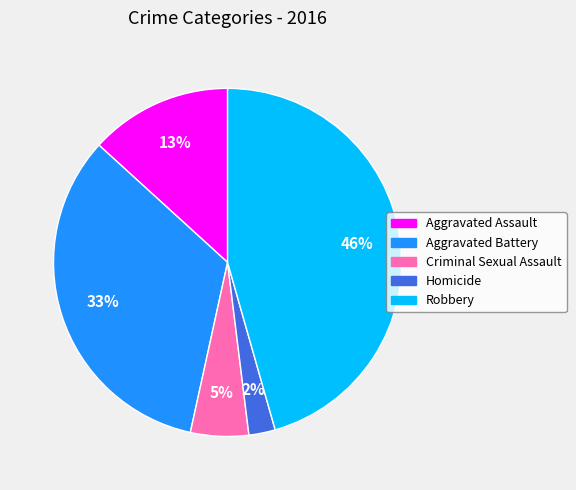

What is the largest slice in the pie chart?

Robbery